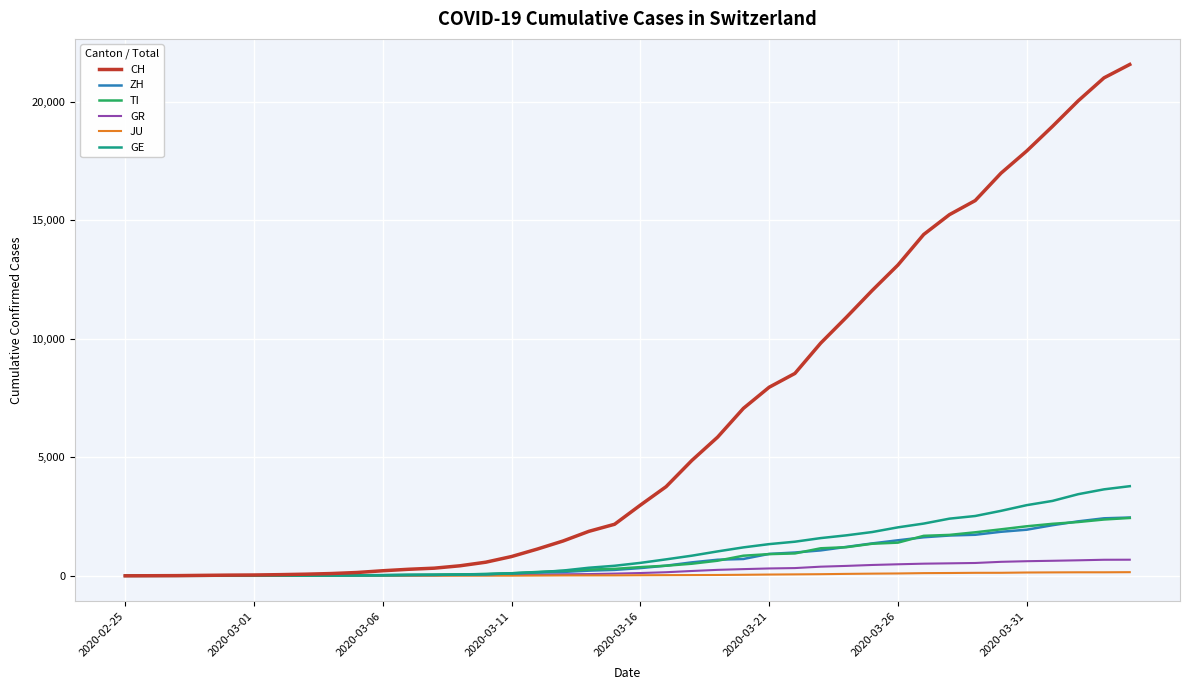

Which series has the widest spread of values?

CH